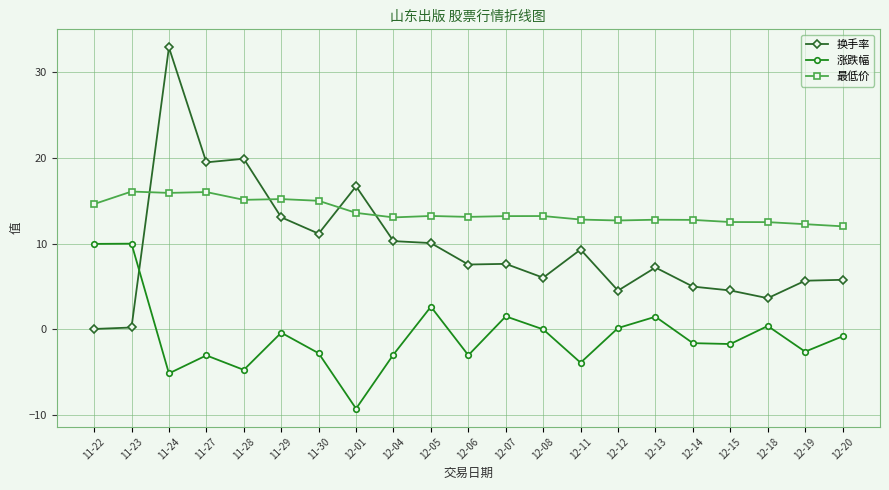

The value of 换手率 at 12-18 is 1.8. True or false?

False